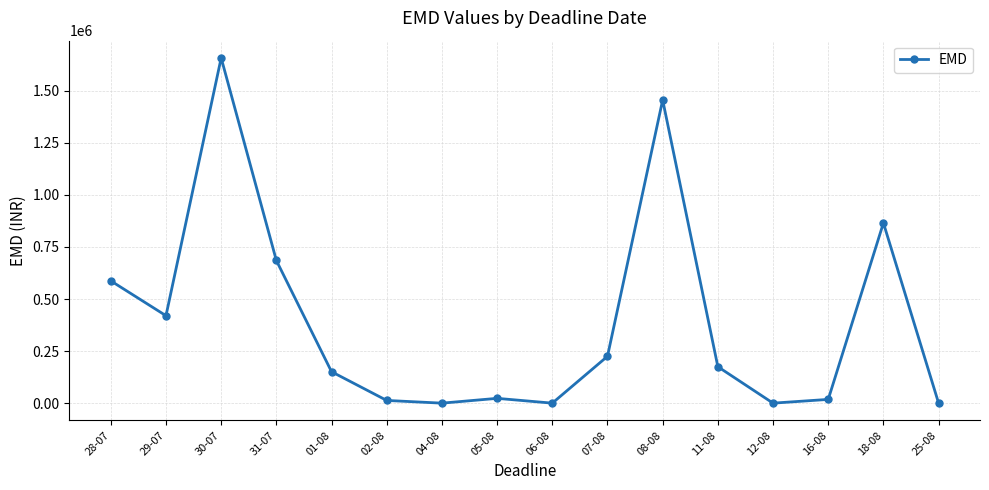

Where does the data first go above 175000?

28-07